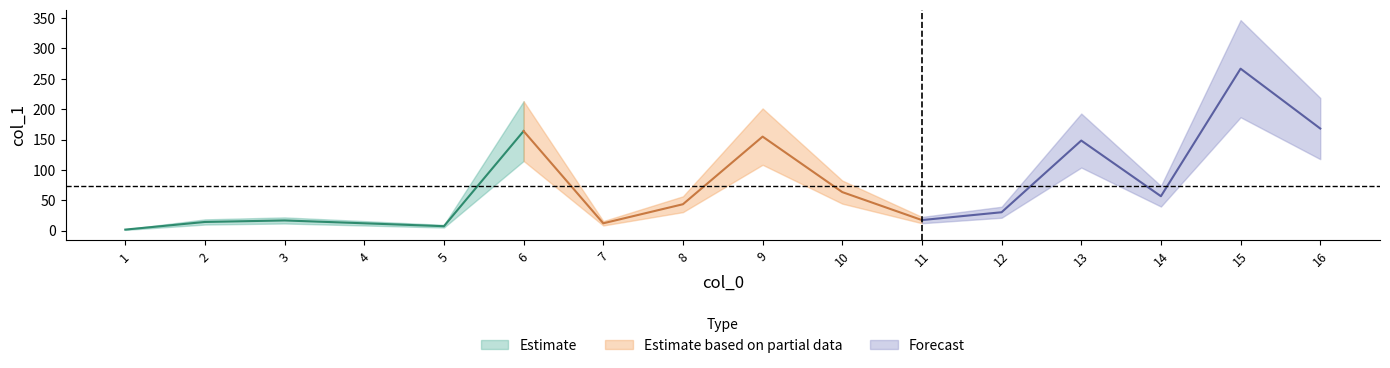

Rank the categories by value from lowest to highest.

1, 5, 4, 7, 2, 3, 11, 12, 8, 14, 10, 13, 9, 6, 16, 15